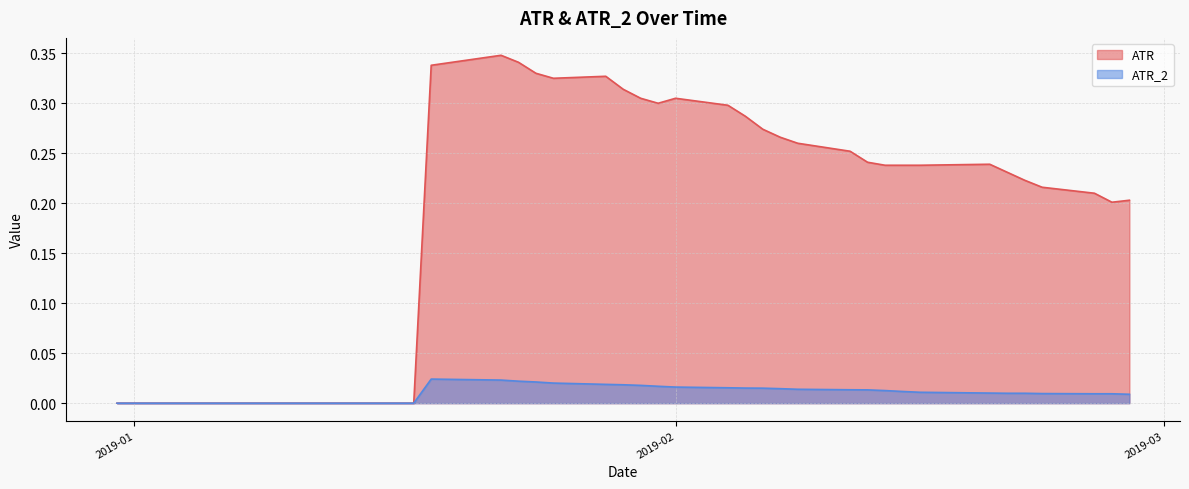

What is the difference between the maximum and minimum values in the ATR series?

0.3